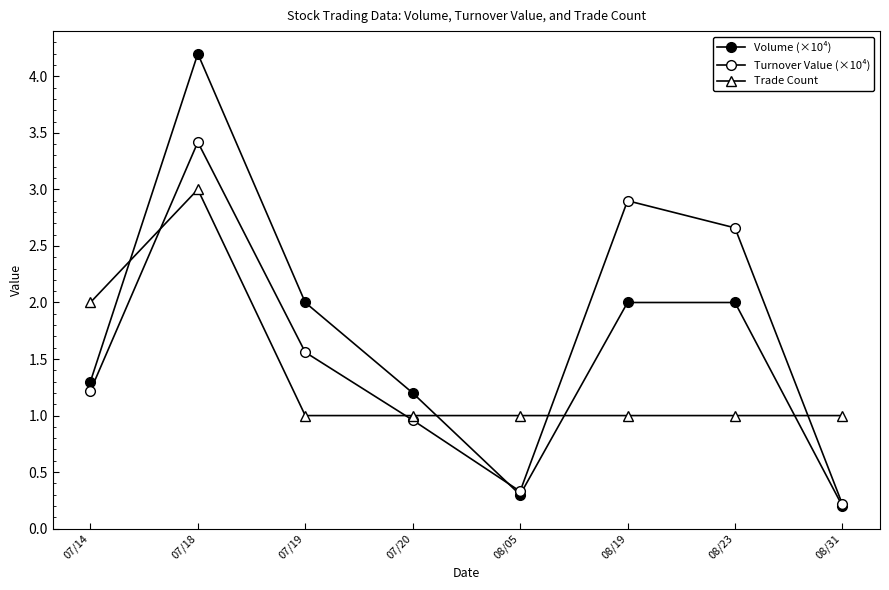

Which series has the largest range (max minus min)?

Volume (×10⁴)